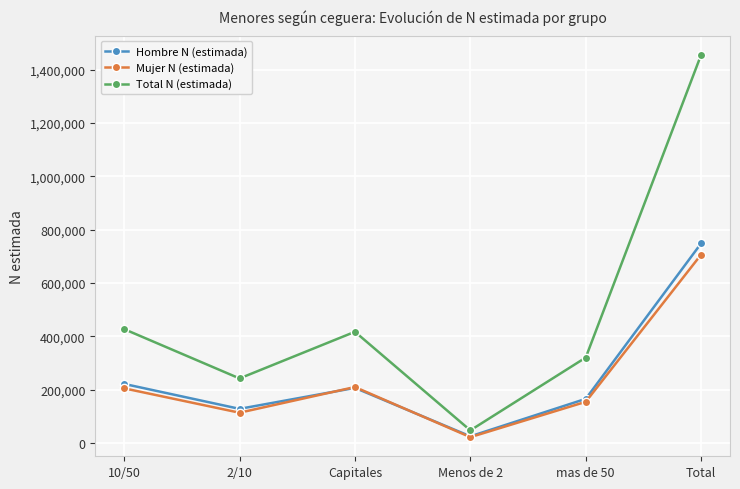

True or false: Mujer N (estimada) and Total N (estimada) cross at least once.

False